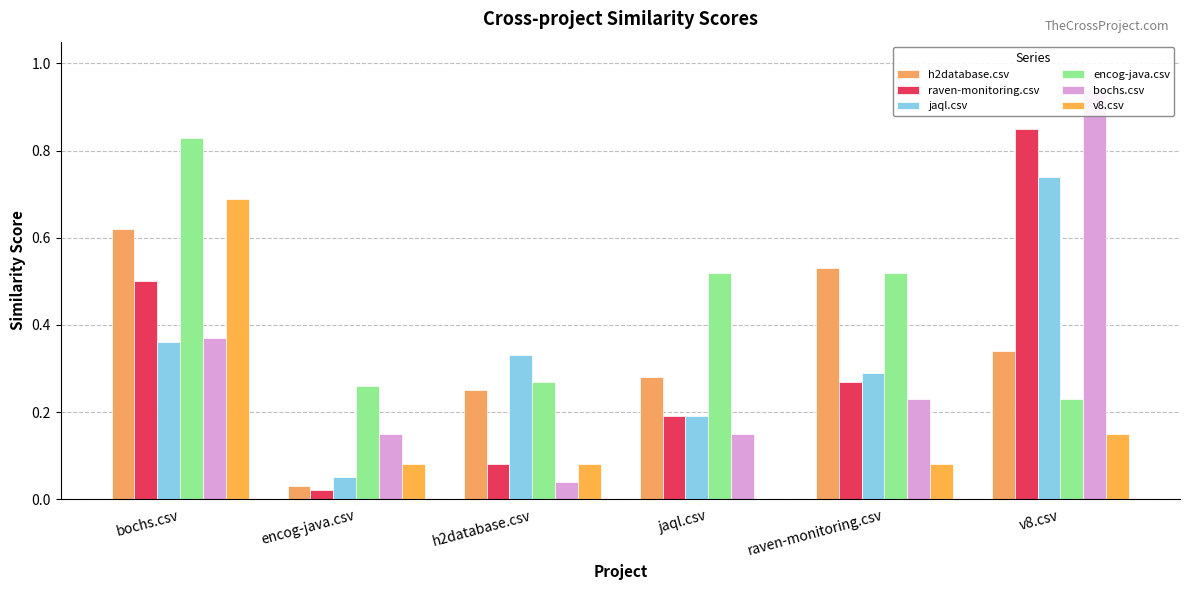

Does the chart contain any negative values?

No